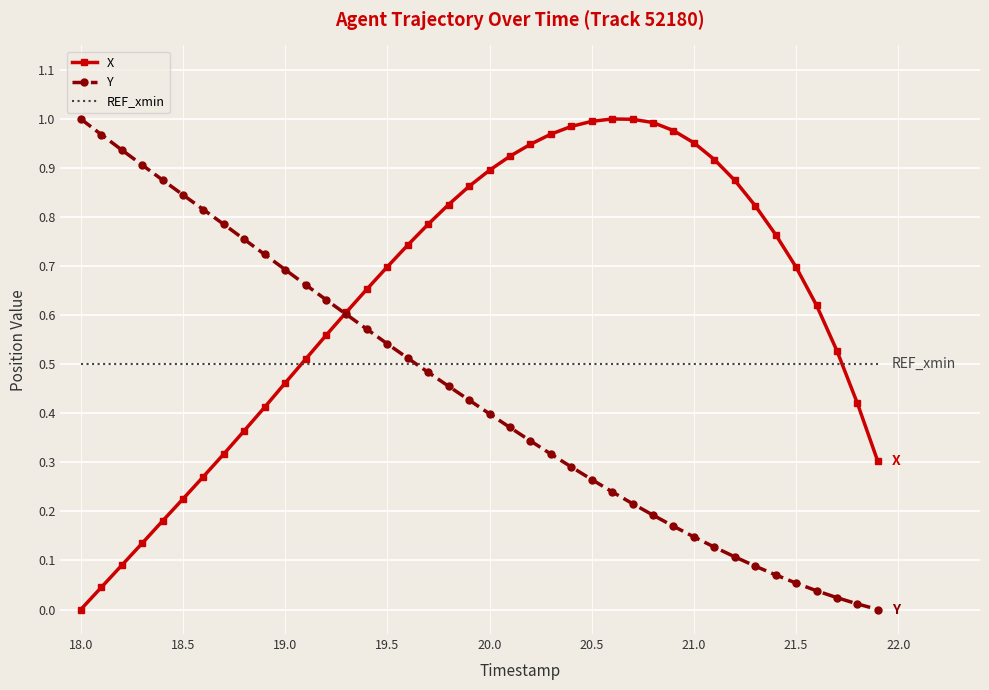

Which series has the largest total across all categories?

X